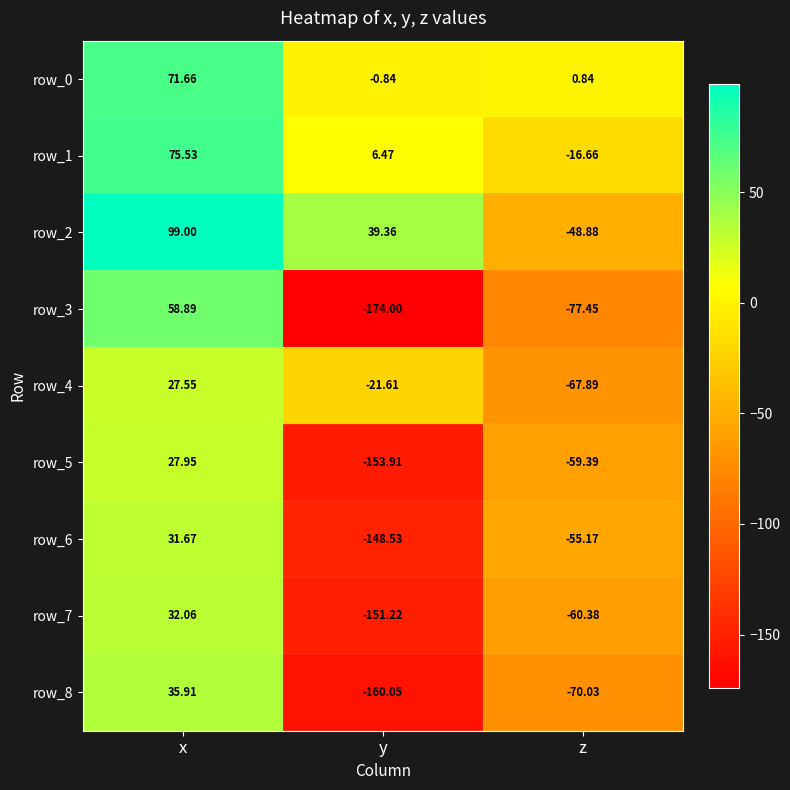

Count the number of categories in the chart.

3